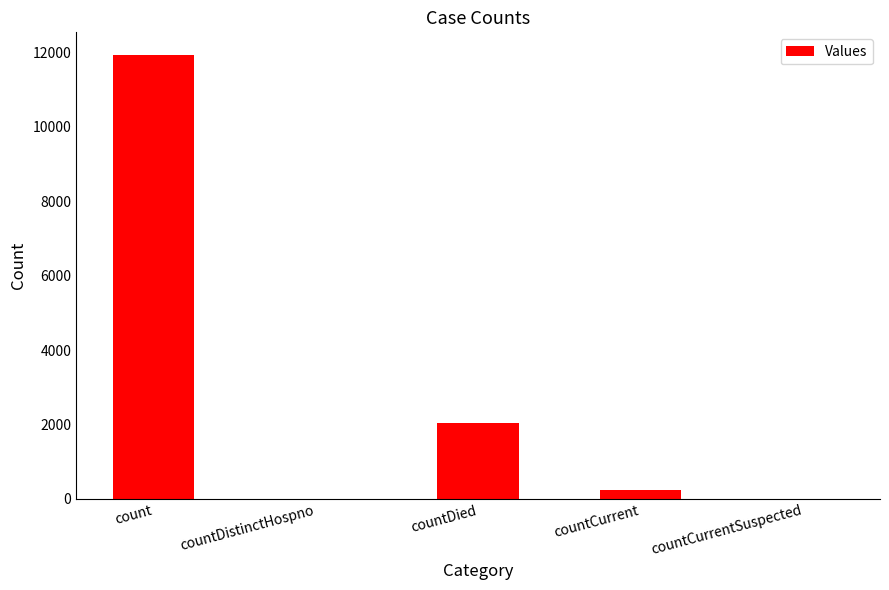

What is the change in value from countDistinctHospno to countCurrent?

+227